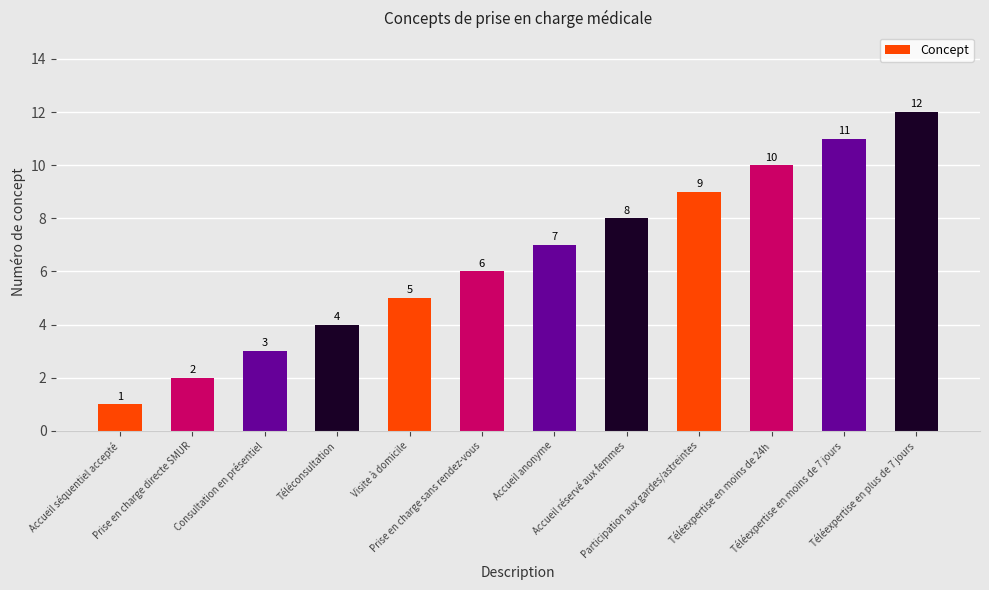

At which category does the chart reach its minimum across all series?

Accueil séquentiel accepté